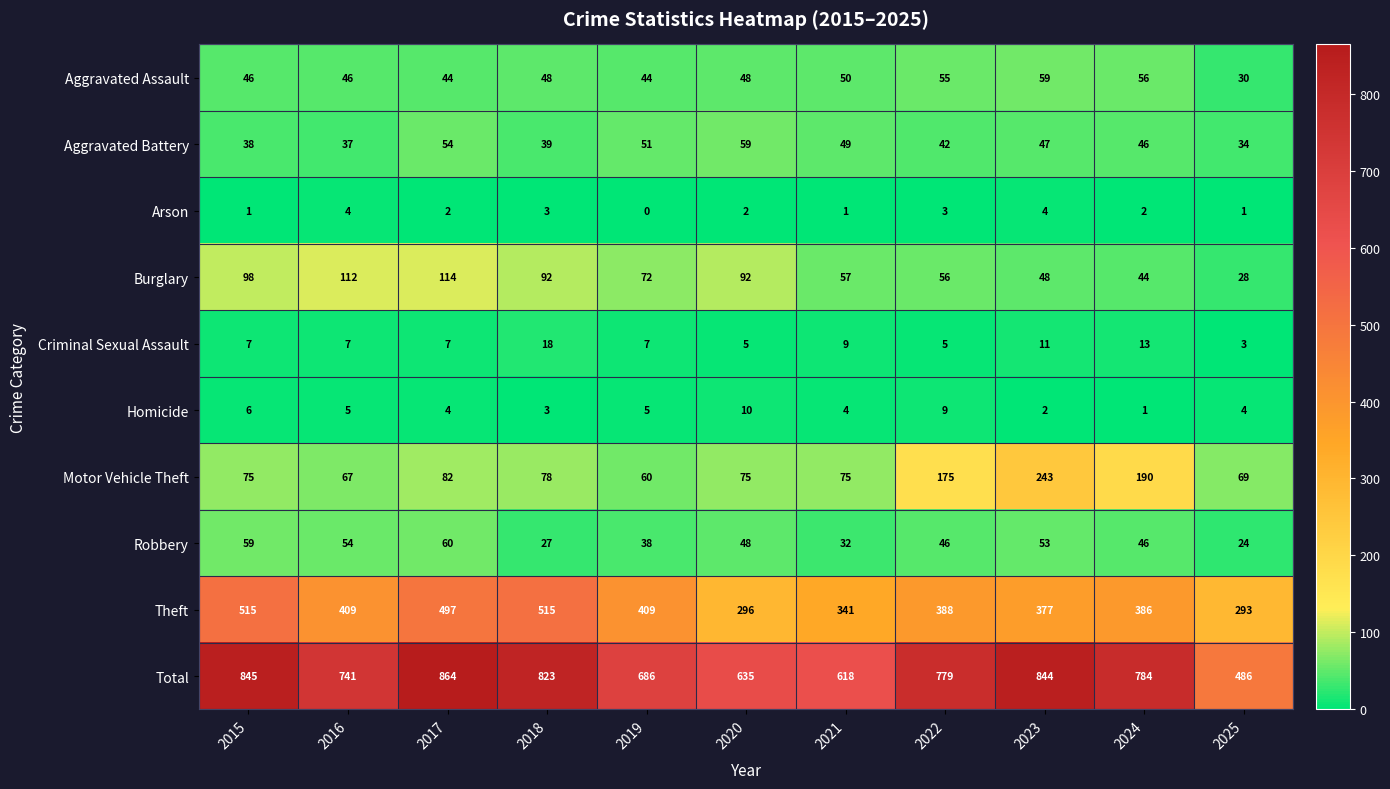

What is the maximum value for Homicide?

10